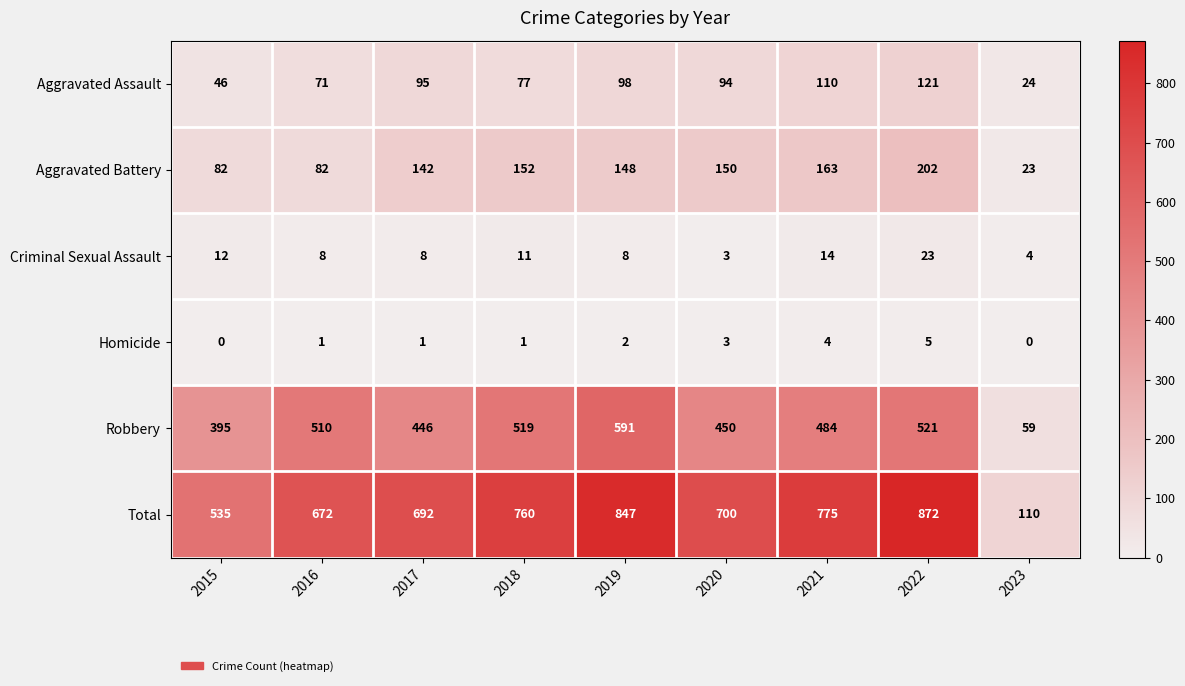

Which series has the largest range (max minus min)?

Total